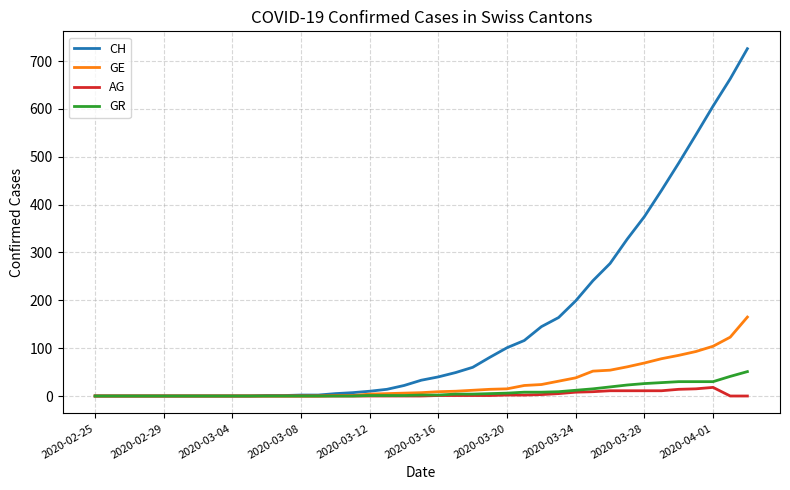

What is the greatest value displayed?

726